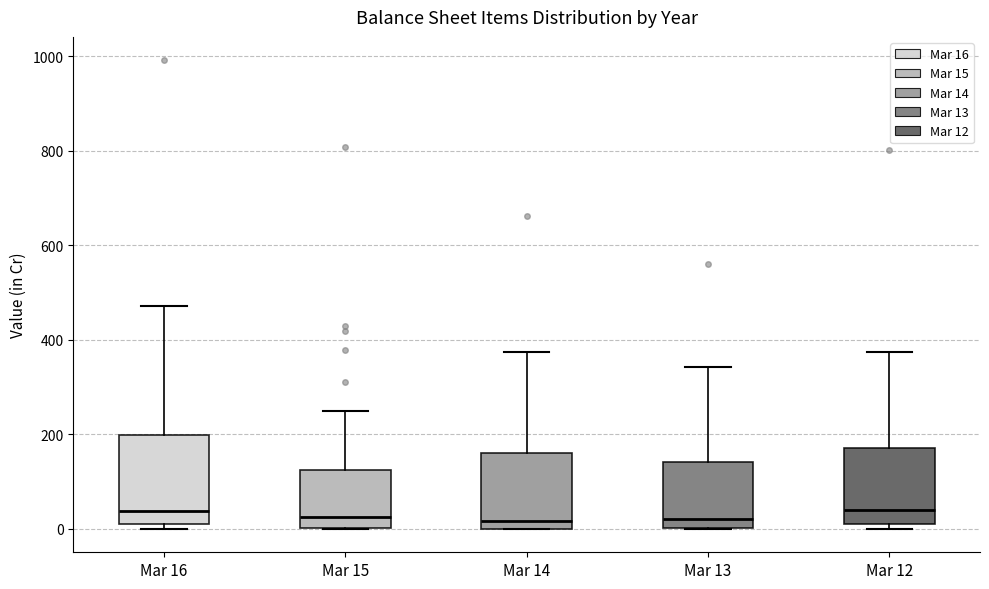

Reading left to right, transcribe this box plot: for each box, give where its median line is, the range the box spans, and where its two whiskers end, as read against the y-axis. The values are not printed on the chart, so give them approximately, as read against the axis.

Mar 16: median 40, box 20 to 200, whiskers 0 to 480
Mar 15: median 20, box 0 to 120, whiskers 0 to 240
Mar 14: median 20, box 0 to 160, whiskers 0 to 380
Mar 13: median 20, box 0 to 140, whiskers 0 to 340
Mar 12: median 40, box 0 to 180, whiskers 0 (just below the box's lower edge) to 380